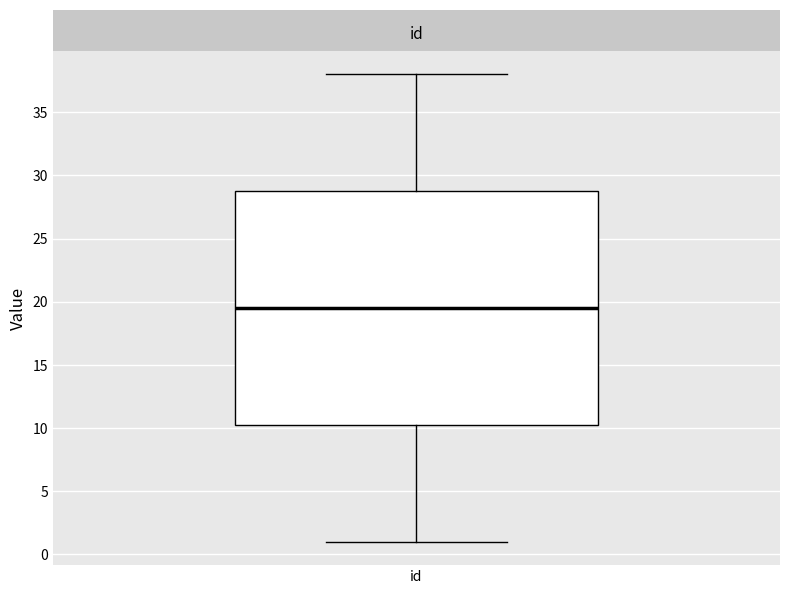

Where is the upper edge of the box for id on the y-axis? The values are not printed on the chart, so give them approximately, as read against the axis.

29.0